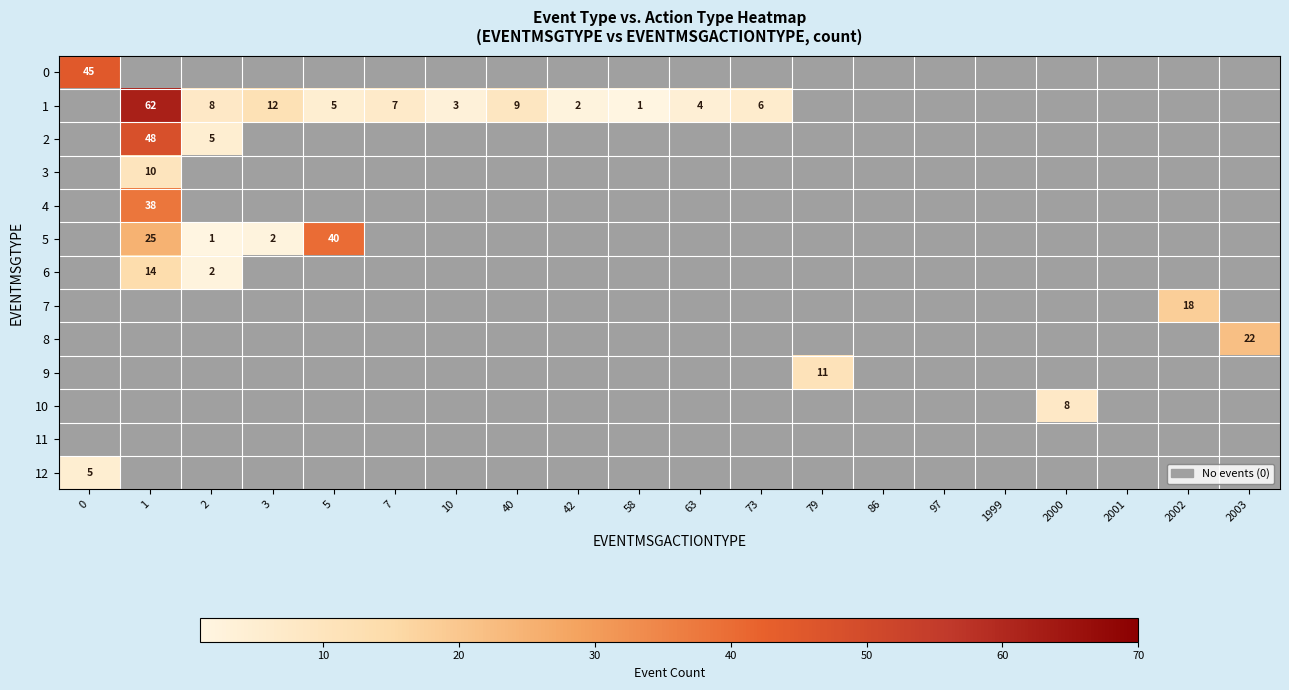

True or false: 5 has a value of 1 at 2.

True